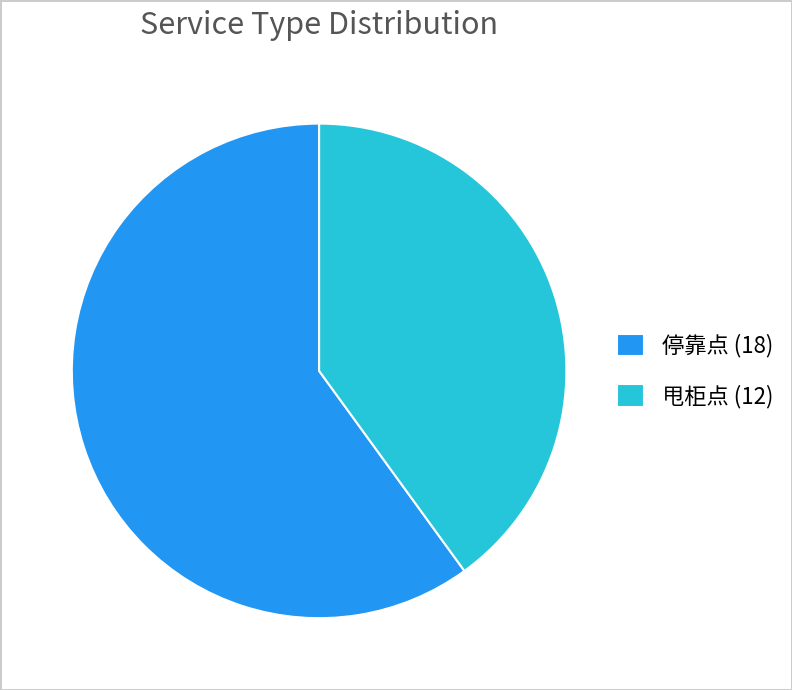

Which slice is the smallest?

甩柜点